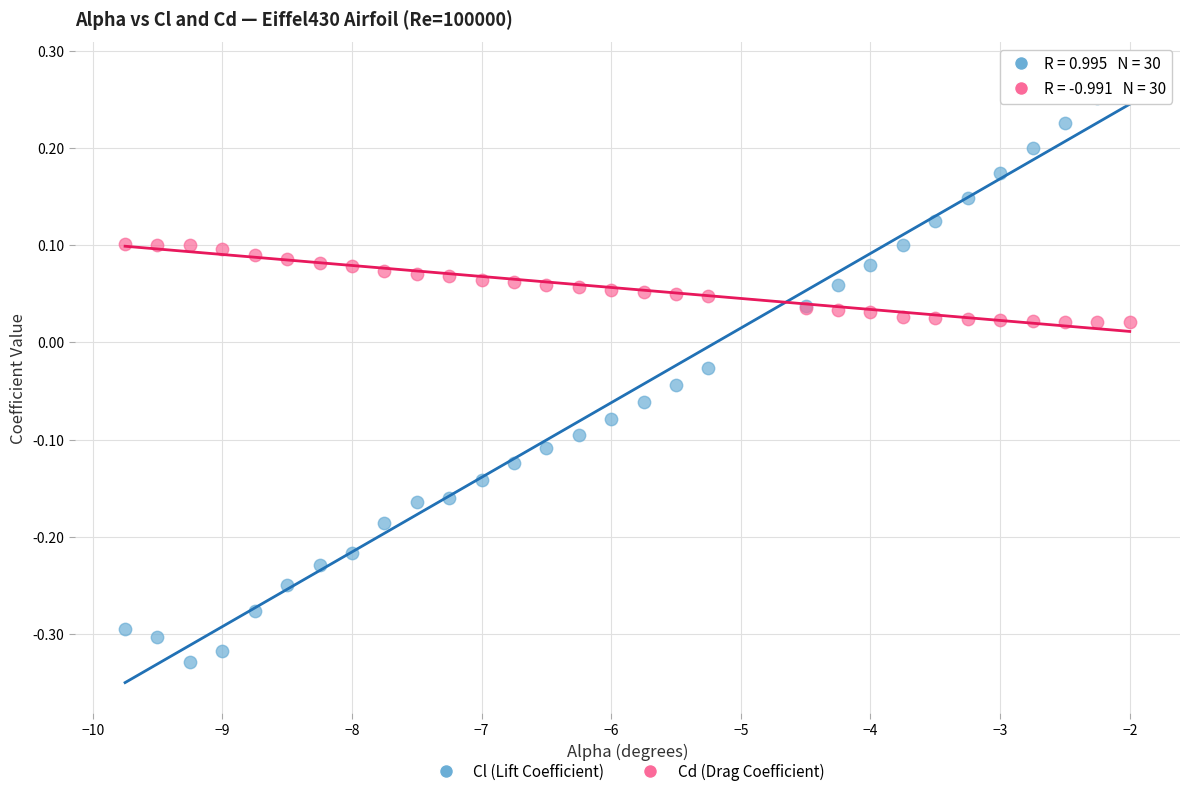

What are all the series names shown in the legend?

Cl (Lift Coefficient), Cd (Drag Coefficient)